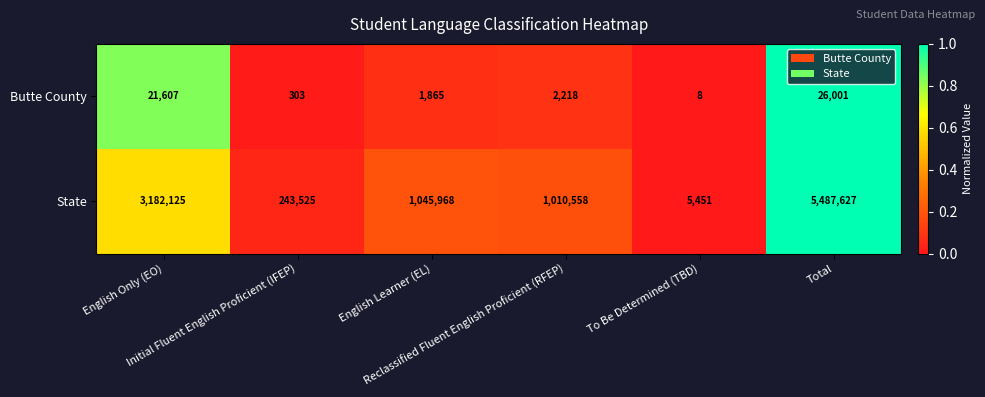

What is the greatest value displayed?

5487627